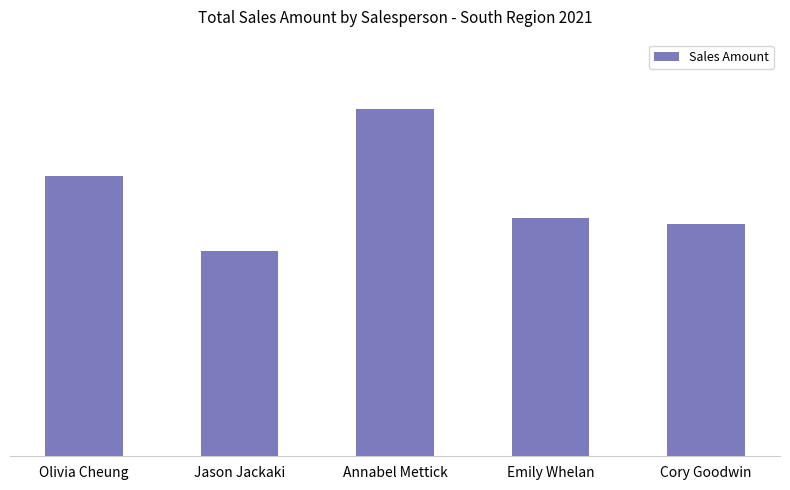

What is the minimum value shown in the chart?

285253.1